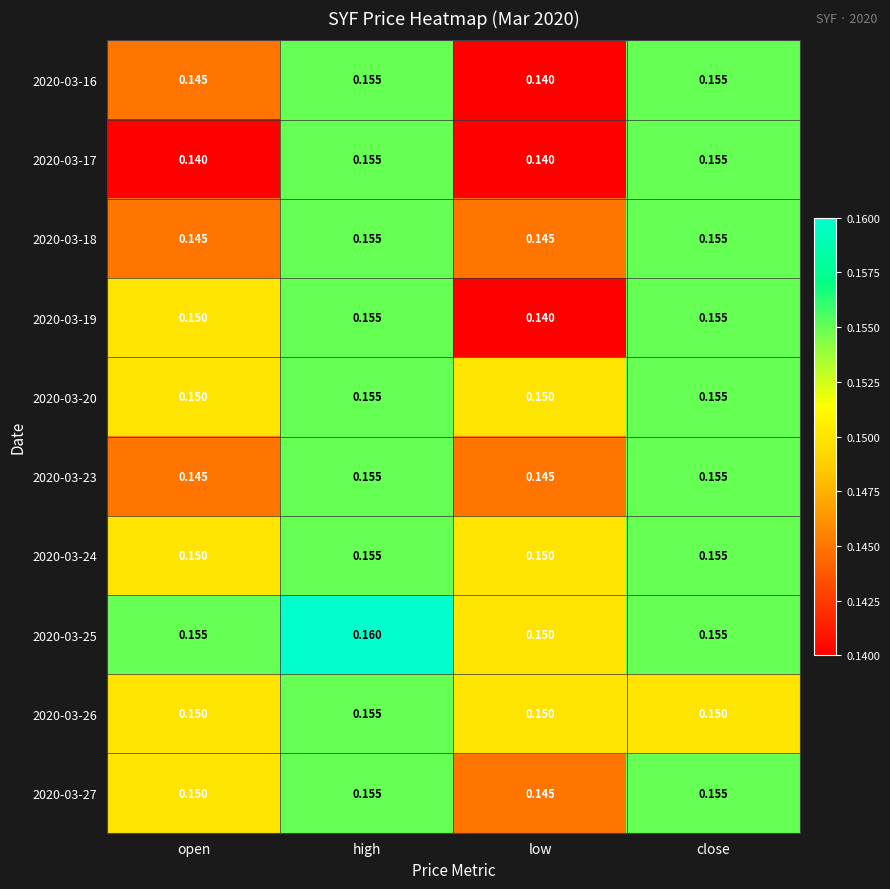

Is the value of 2020-03-24 at open greater than the value of 2020-03-18 at high?

No